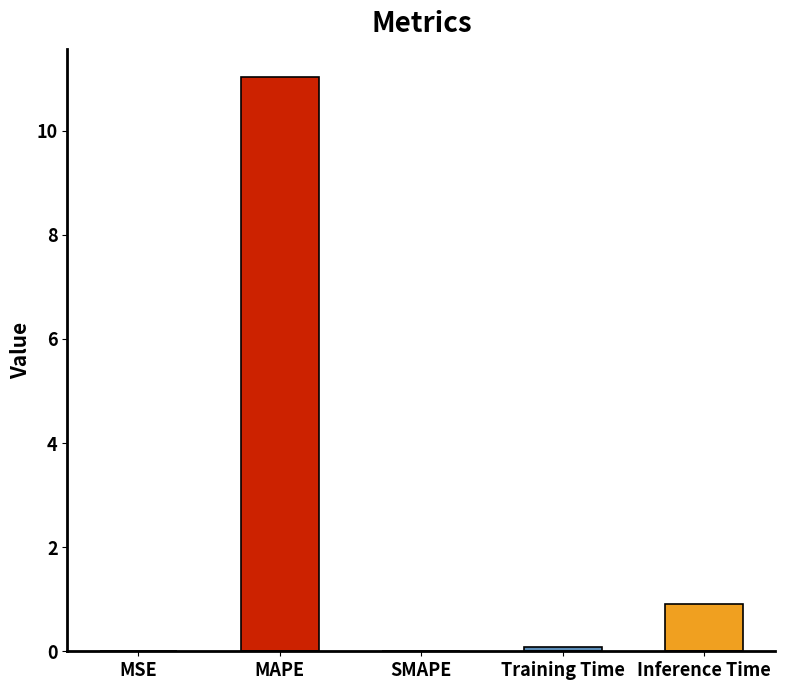

Between MAPE and Inference Time, which is larger?

MAPE